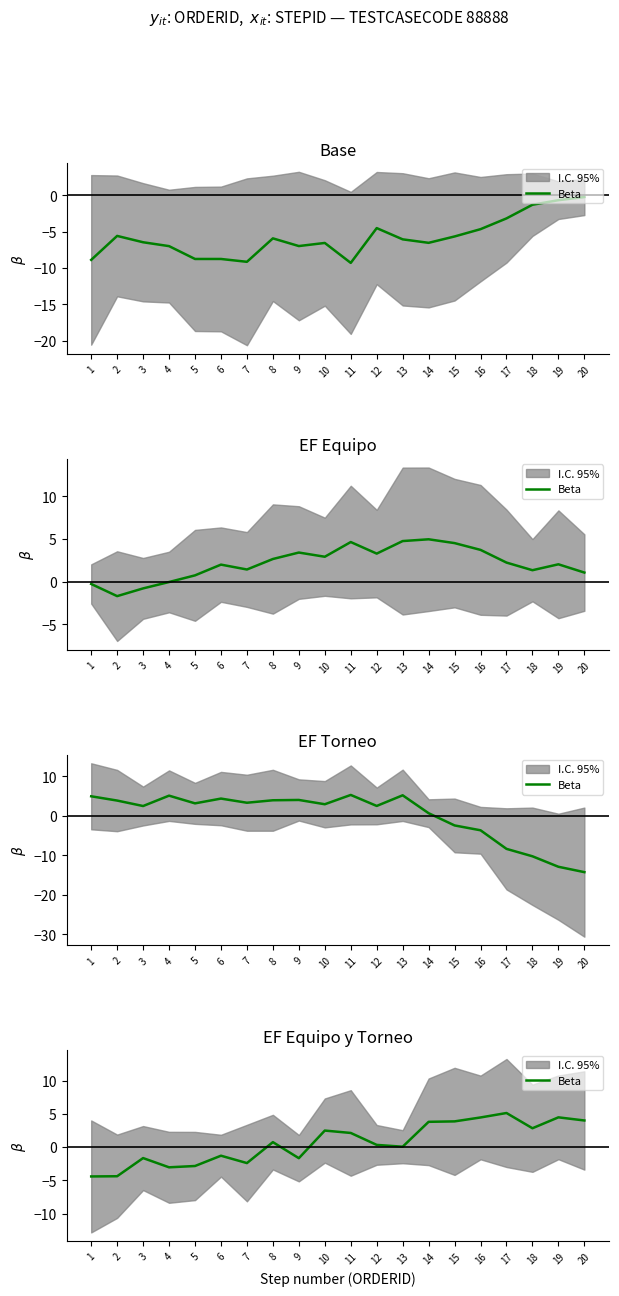

What is the change in value from 7 to 12?

+2.7